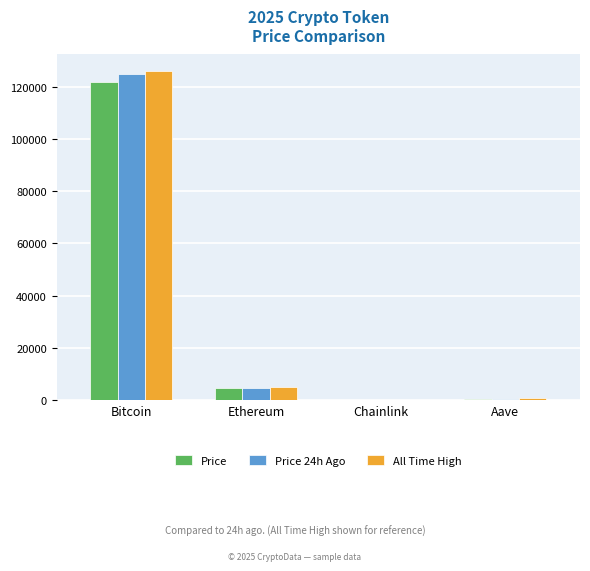

At which category does the chart reach its peak across all series?

Bitcoin